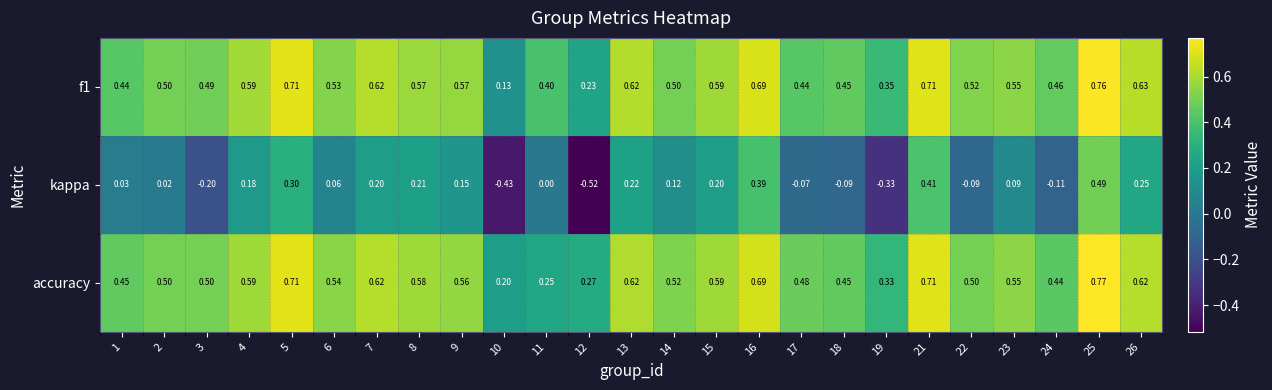

Which series changed the most between 9 and 26?

kappa